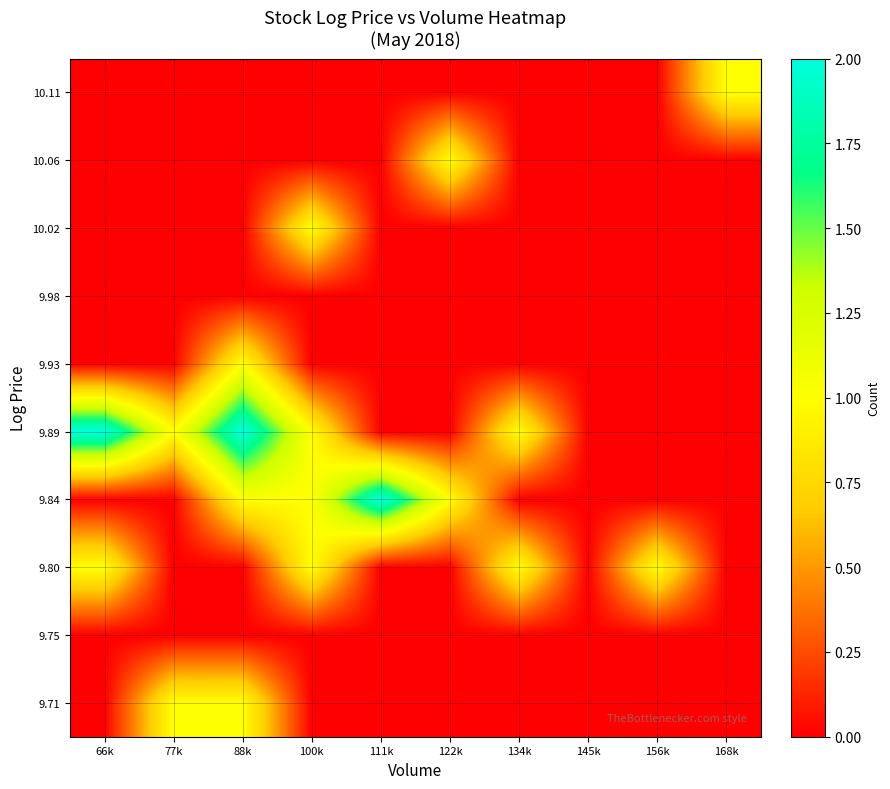

Reading left to right, extract all data points from this chart.

9.71: 66k=0	77k=1	88k=1	100k=0	111k=0	122k=0	134k=0	145k=0	156k=0	168k=0
9.75: 66k=0	77k=0	88k=0	100k=0	111k=0	122k=0	134k=0	145k=0	156k=0	168k=0
9.80: 66k=1	77k=0	88k=0	100k=1	111k=0	122k=0	134k=1	145k=0	156k=1	168k=0
9.84: 66k=0	77k=0	88k=1	100k=1	111k=2	122k=1	134k=0	145k=0	156k=0	168k=0
9.89: 66k=2	77k=1	88k=2	100k=1	111k=0	122k=0	134k=1	145k=0	156k=0	168k=0
9.93: 66k=0	77k=0	88k=1	100k=0	111k=0	122k=0	134k=0	145k=0	156k=0	168k=0
9.98: 66k=0	77k=0	88k=0	100k=0	111k=0	122k=0	134k=0	145k=0	156k=0	168k=0
10.02: 66k=0	77k=0	88k=0	100k=1	111k=0	122k=0	134k=0	145k=0	156k=0	168k=0
10.06: 66k=0	77k=0	88k=0	100k=0	111k=0	122k=1	134k=0	145k=0	156k=0	168k=0
10.11: 66k=0	77k=0	88k=0	100k=0	111k=0	122k=0	134k=0	145k=0	156k=0	168k=1